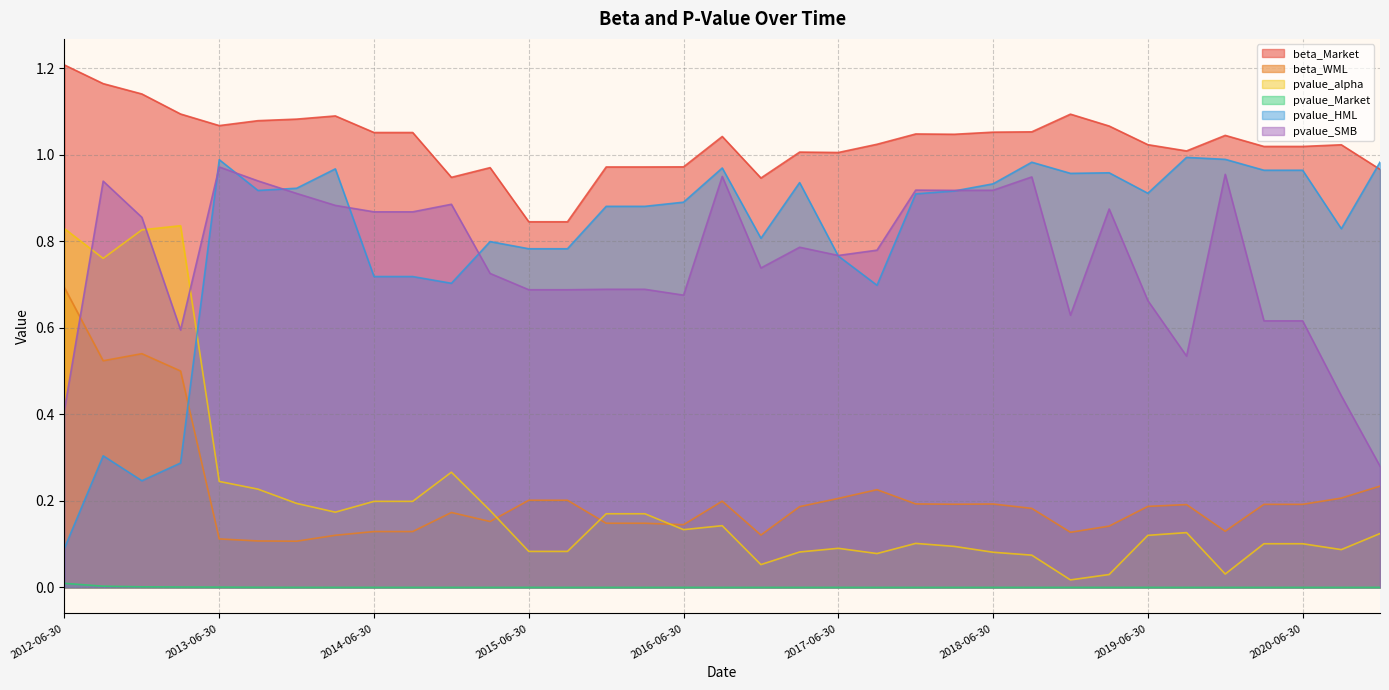

How many interior local peaks does the pvalue_Market series have?

4